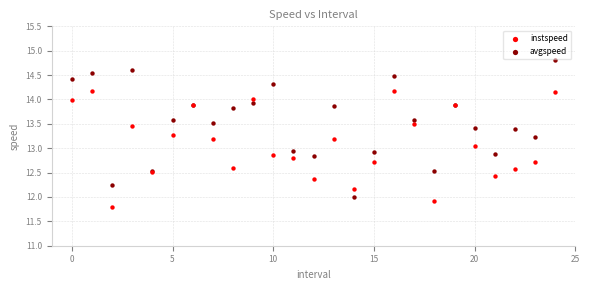

Which series contains the highest Y value?

avgspeed